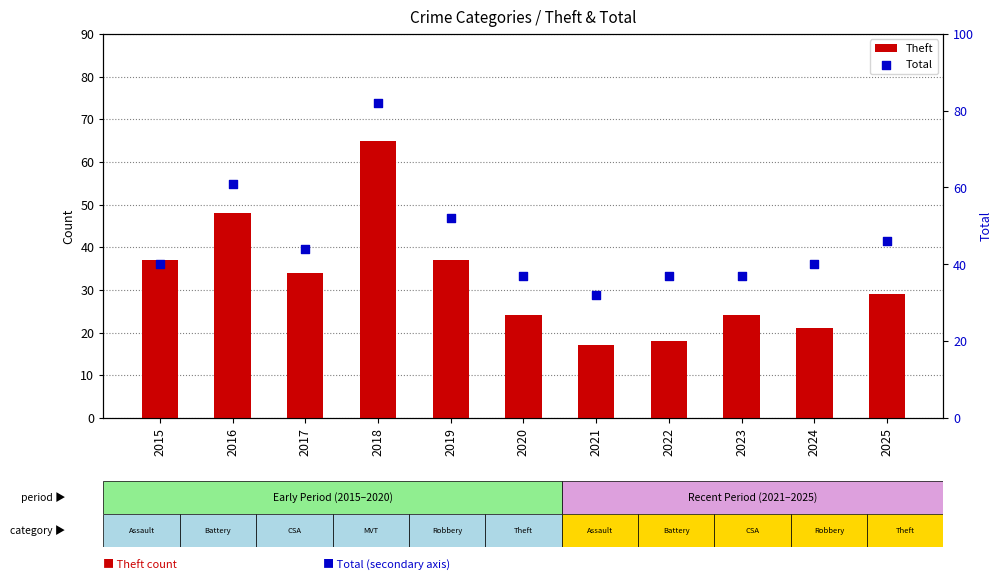

Which series contains the highest Y value?

Total